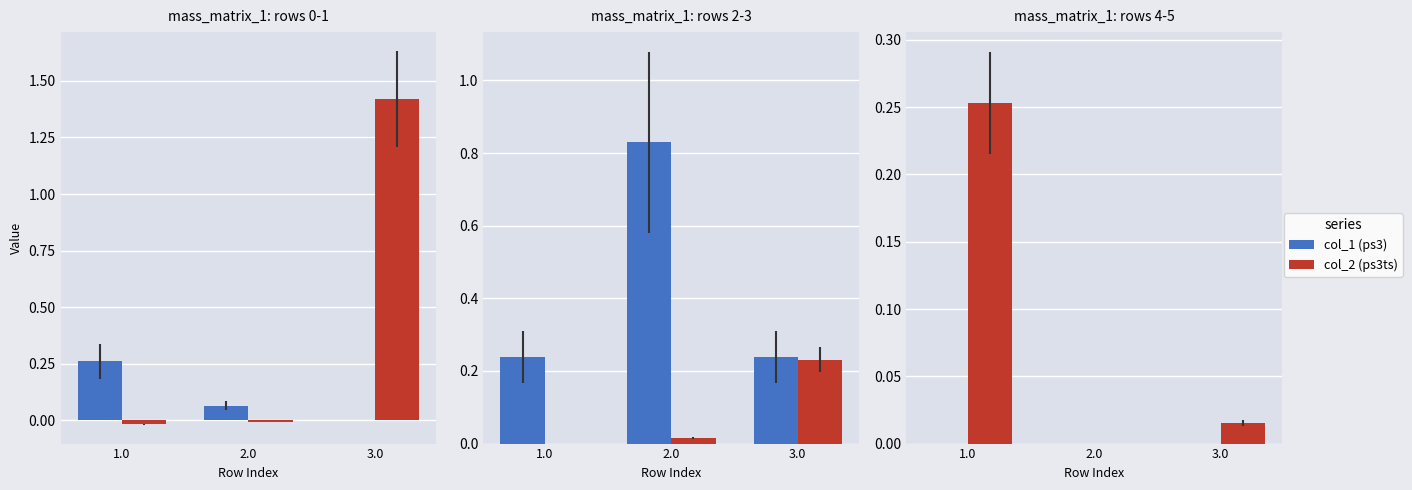

What are all the series names shown in the legend?

col_1 (ps3), col_2 (ps3ts)